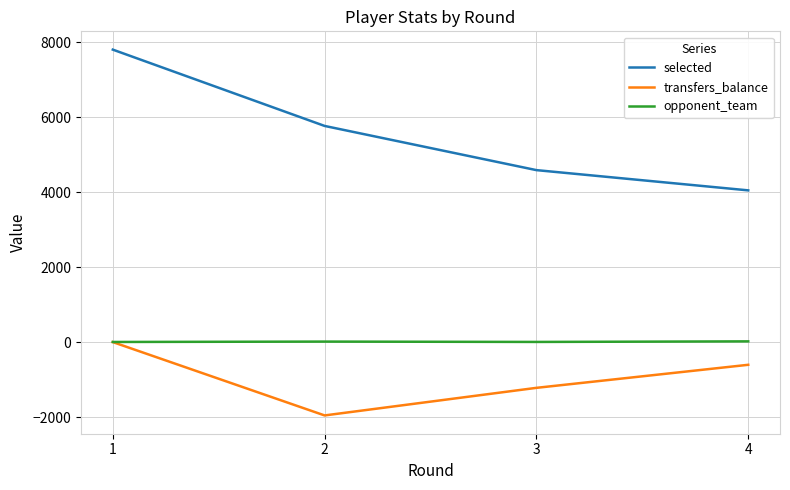

True or false: opponent_team and selected cross at least once.

False